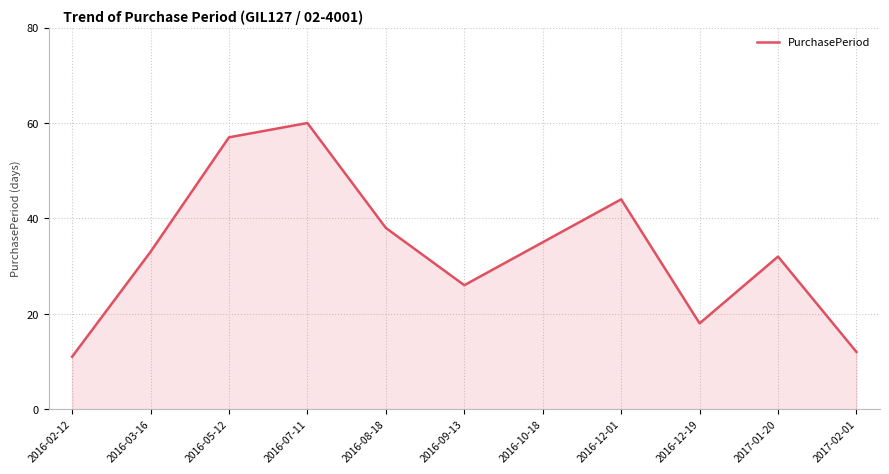

Count the number of categories in the chart.

11